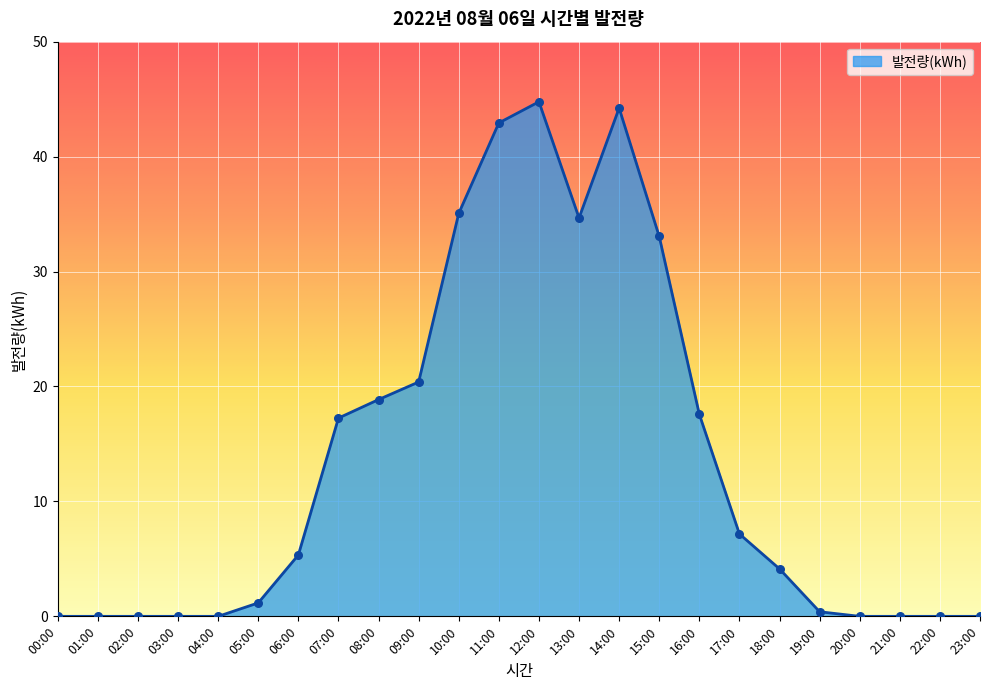

Between 10:00 and 14:00, which is larger?

14:00